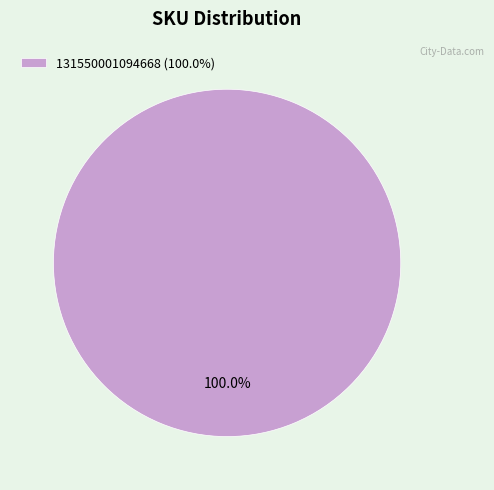

Count the number of slices in the pie.

1